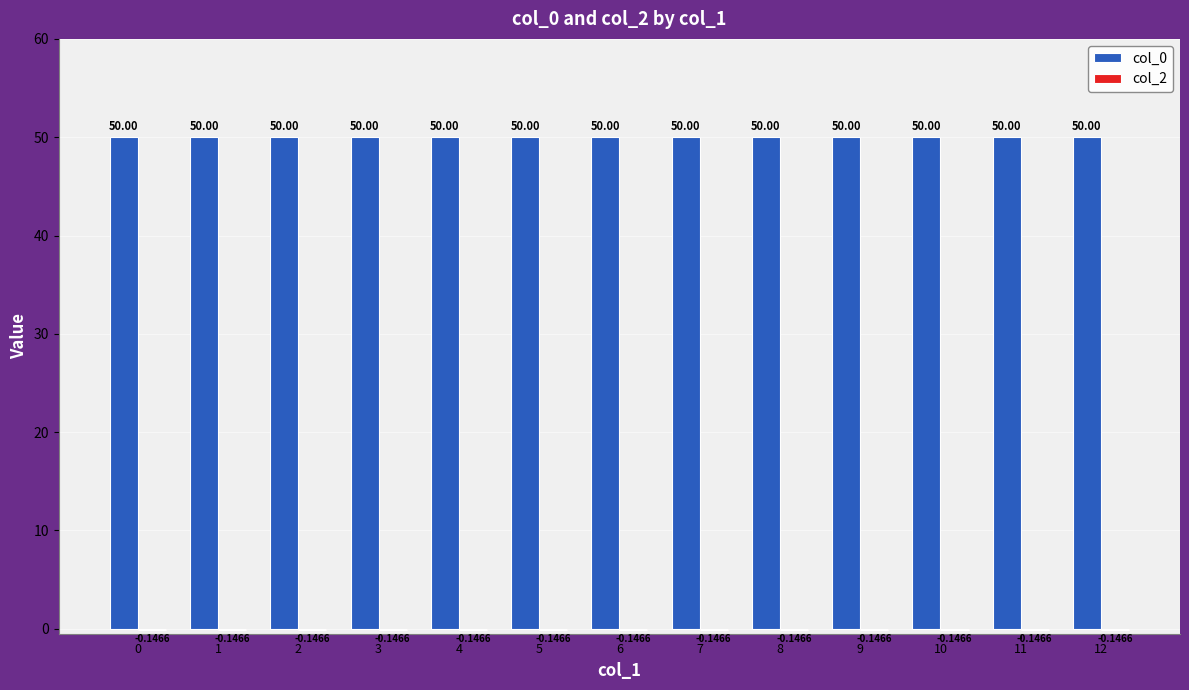

What is the total value across all series at 6?

49.9